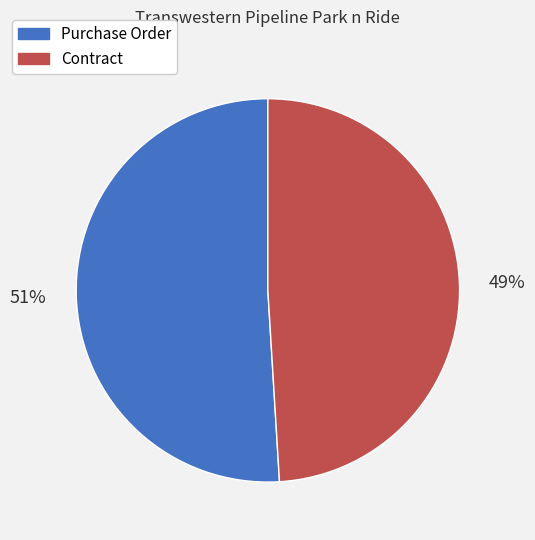

To the nearest percent, what is the difference between the Purchase Order and Contract slice percentages?

2%